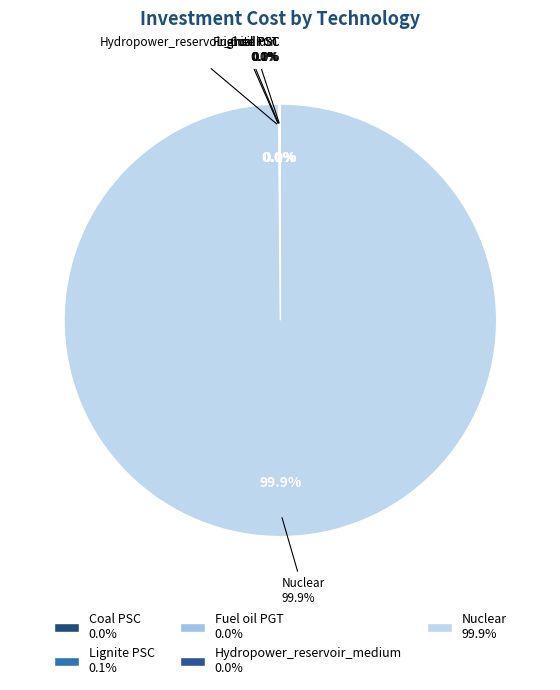

What is the change in value from Fuel oil PGT to Nuclear?

+2874550.0